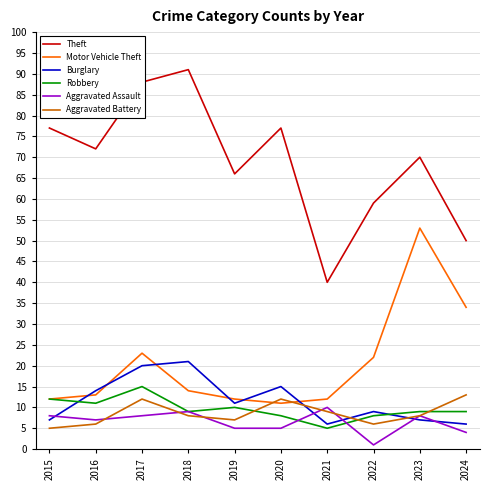

What is the greatest value displayed?

91